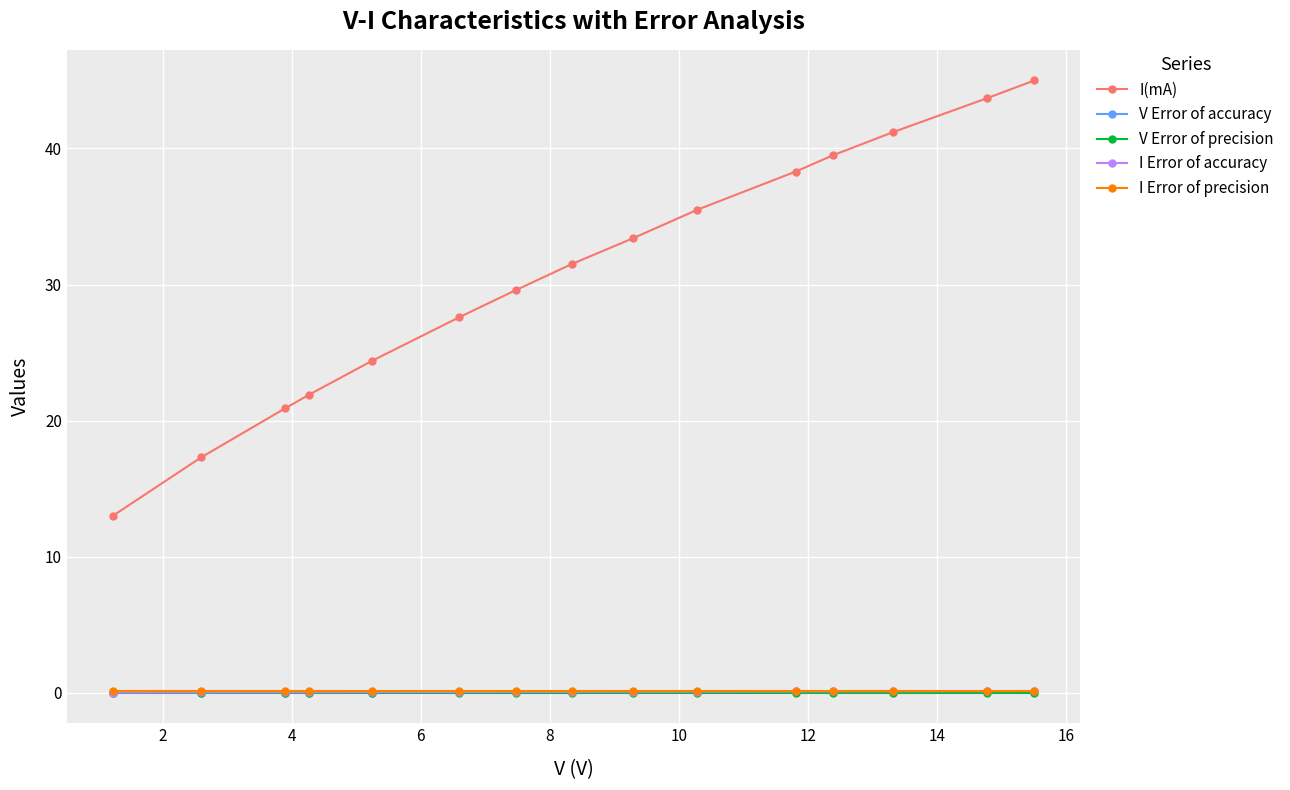

Count the number of data series in this chart.

5